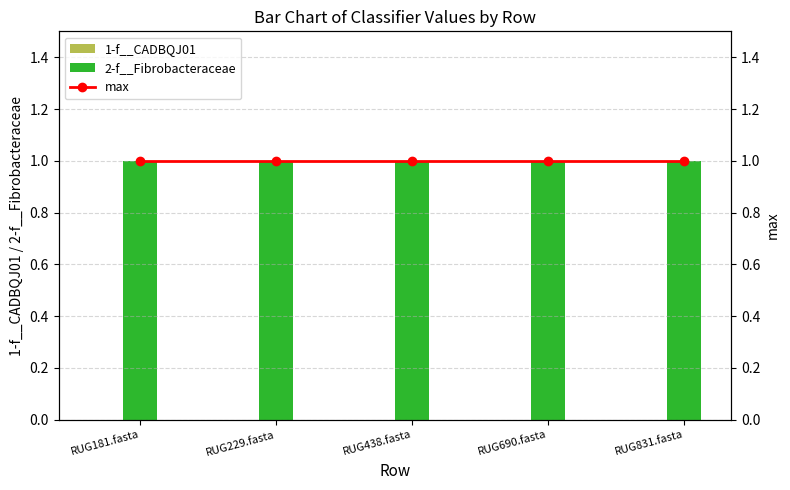

Which has a higher value, RUG229.fasta or RUG831.fasta?

RUG229.fasta